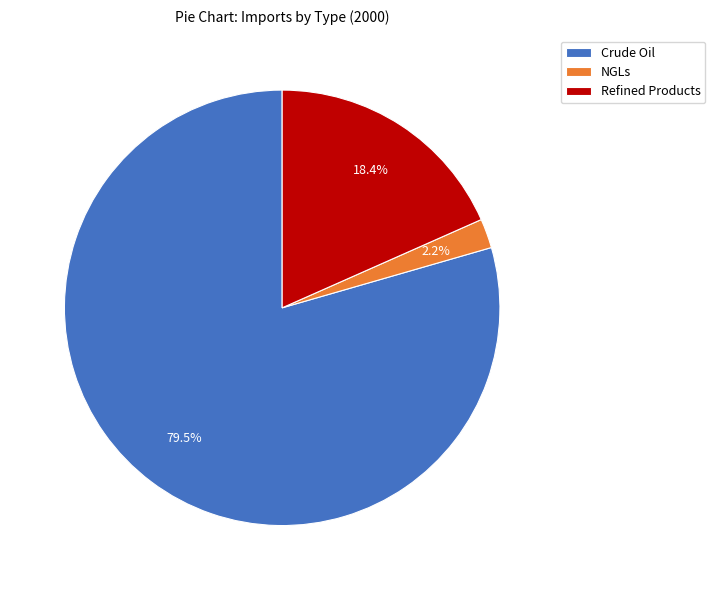

How many segments does this pie chart have?

3